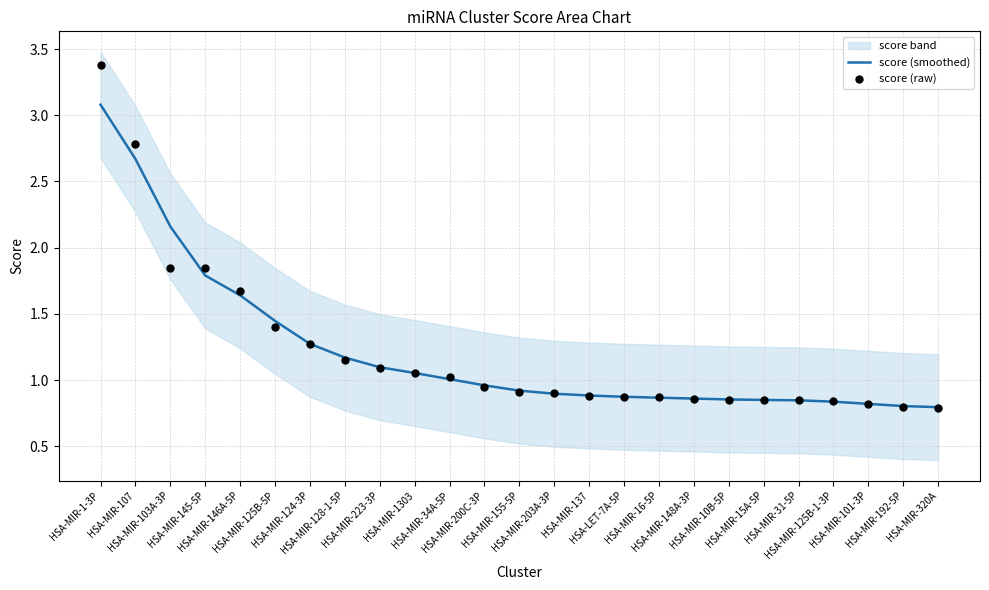

What is the total value across all series at HSA-MIR-124-3P?

2.5